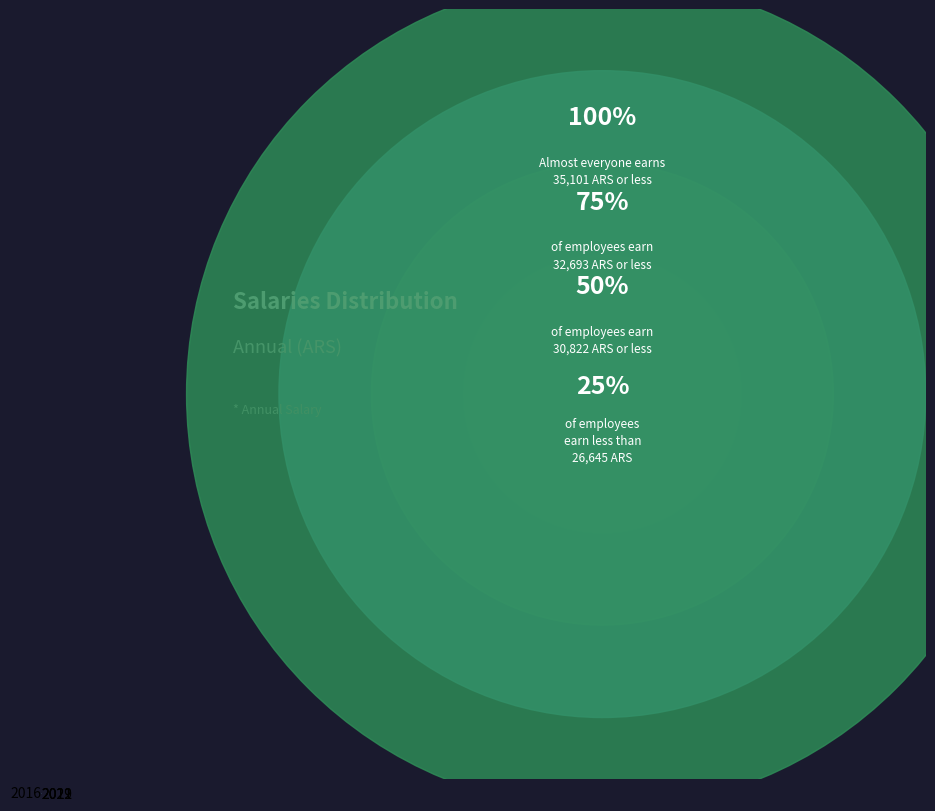

How many slices are in this pie chart?

4